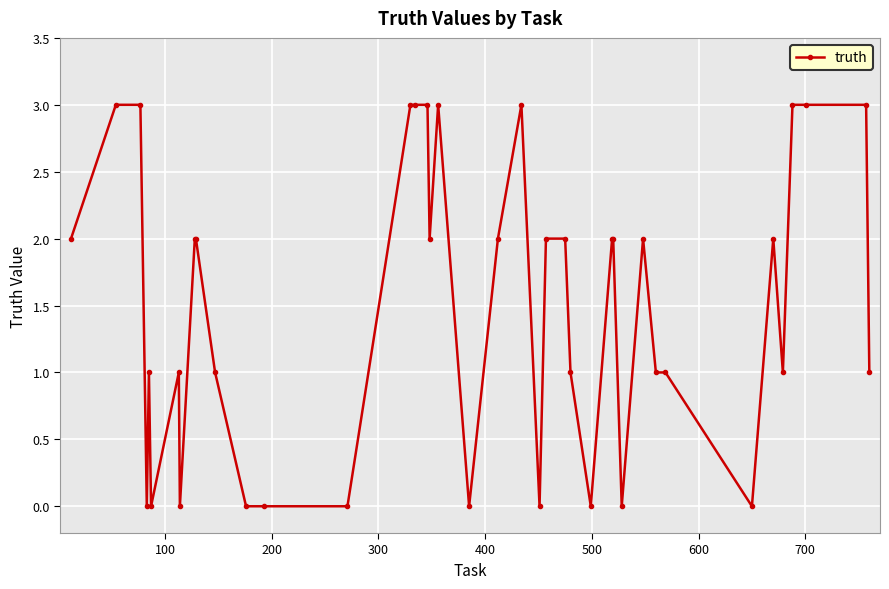

True or false: there are more than 1 points higher than both neighbors.

True